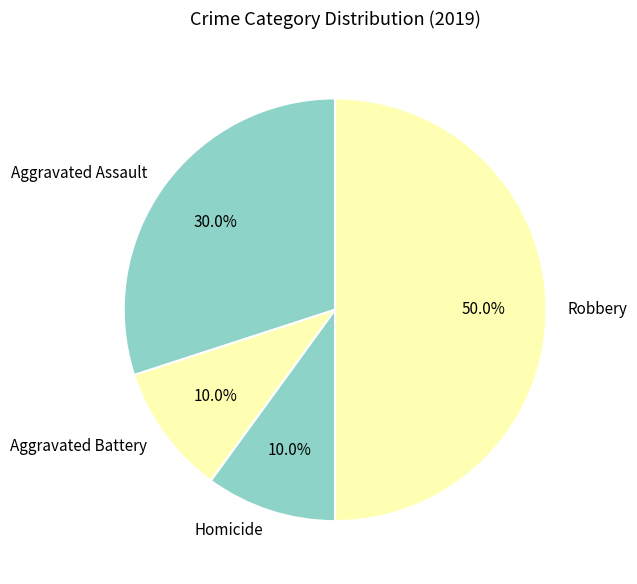

Does Aggravated Assault represent more than half of the total?

No